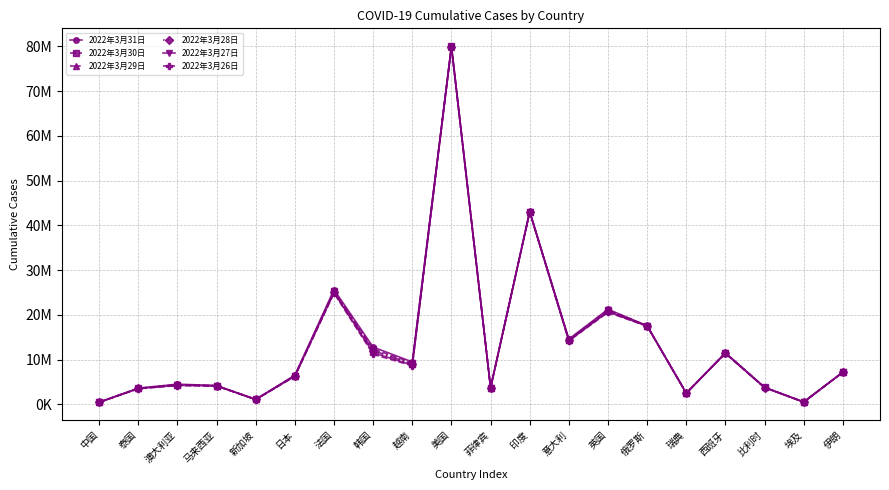

Reading left to right, transcribe all the data shown in this chart.

2022年3月31日: 455633	3600787	4489755	4183359	1090823	6504032	25633449	12774956	9472254	80057308	3677924	43023215	14575548	21234719	17564186	2481736	11508309	3807447	505264	7159733
2022年3月30日: 453469	3575398	4386542	4152203	1072005	6406045	25246720	12350428	9274849	79995694	3677616	43021982	14396283	21064311	17544419	2481736	11451676	3782085	505264	7156746
2022年3月29日: 451447	3553720	4326811	4138867	1067157	6376318	25216913	12003054	9011473	79954460	3677376	43020723	14364723	20848913	17525184	2481736	11451676	3757776	500889	7154003
2022年3月28日: 449283	3529085	4279337	4122004	1067157	6333104	25106739	11815841	8919557	79946099	3676991	43019453	14304111	20848913	17504537	2481736	11451676	3741614	500889	7148789
2022年3月27日: 447162	3503264	4233091	4101081	1060723	6285886	24967222	11497711	8761252	79936777	3676665	43018032	14229495	20669099	17481799	2475687	11378784	3728945	500889	7148789
2022年3月26日: 445069	3477030	4180938	4079242	1053139	6238495	24823603	11162232	8599751	79888843	3676230	43016372	14153098	20566021	17458275	2475687	11378784	3707561	500889	7147407